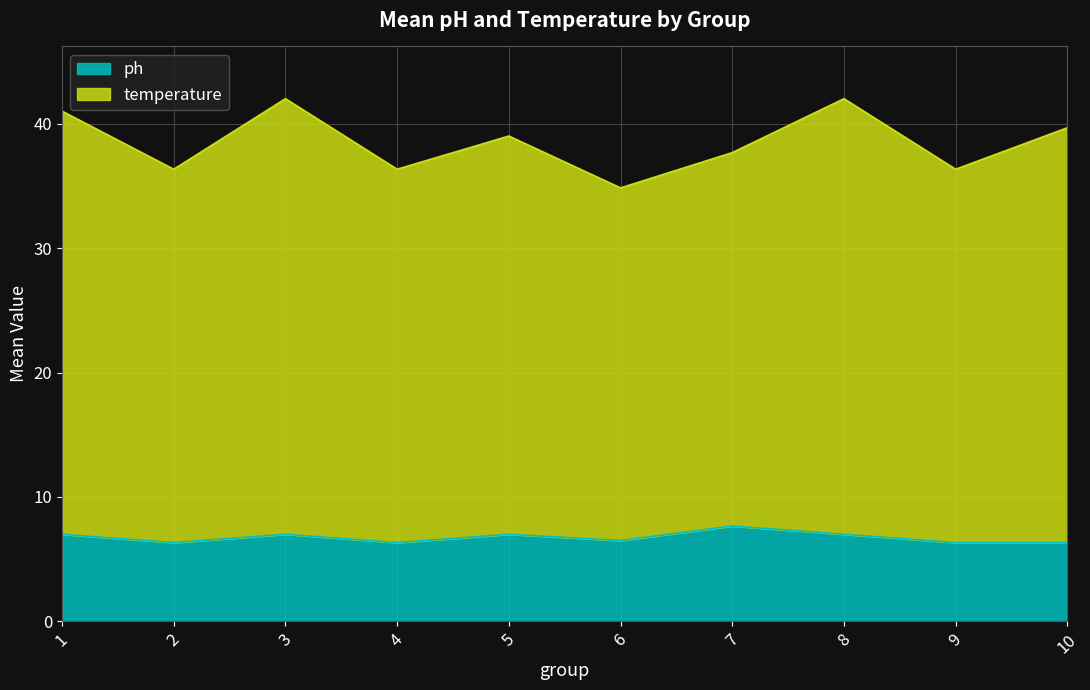

How many lines are shown in the chart?

2